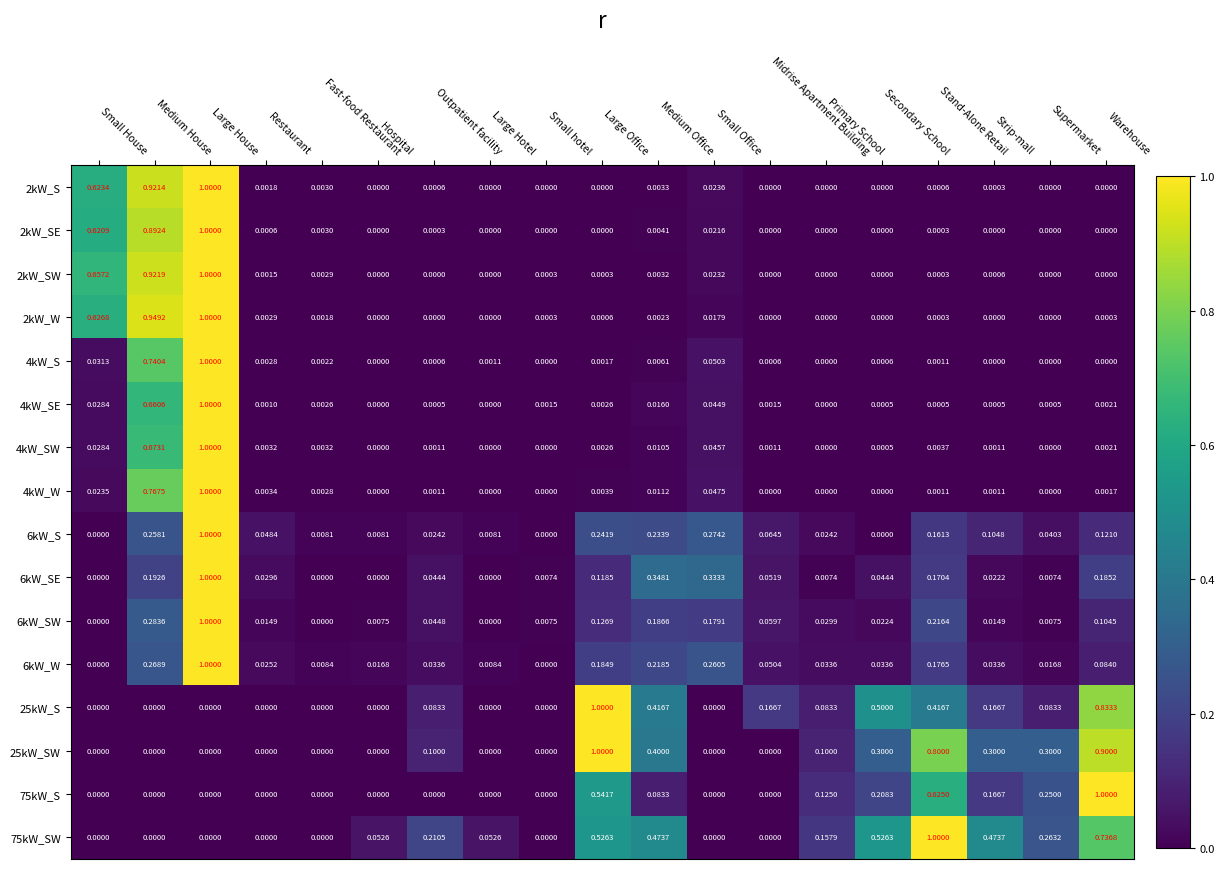

Which label corresponds to the smallest value in the chart?

Hospital